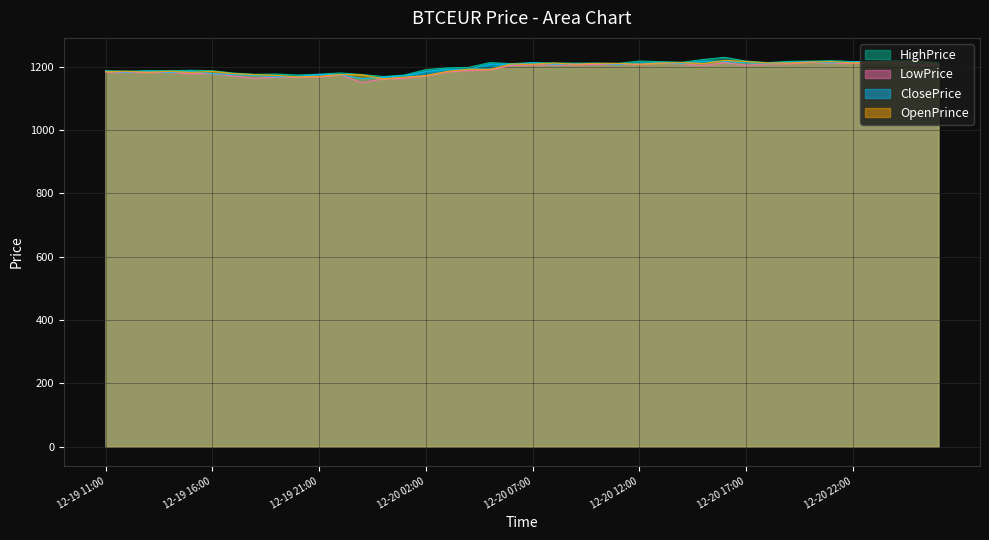

At which category does OpenPrince reach its first local peak?

2022-12-19 12:00